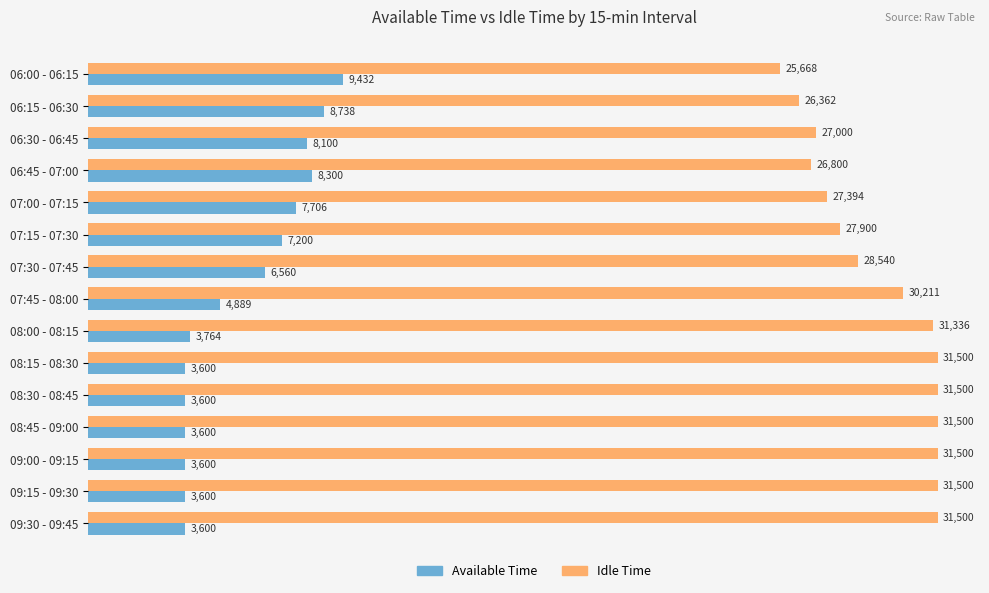

List the series in order of their peak value, lowest first.

Available Time, Idle Time